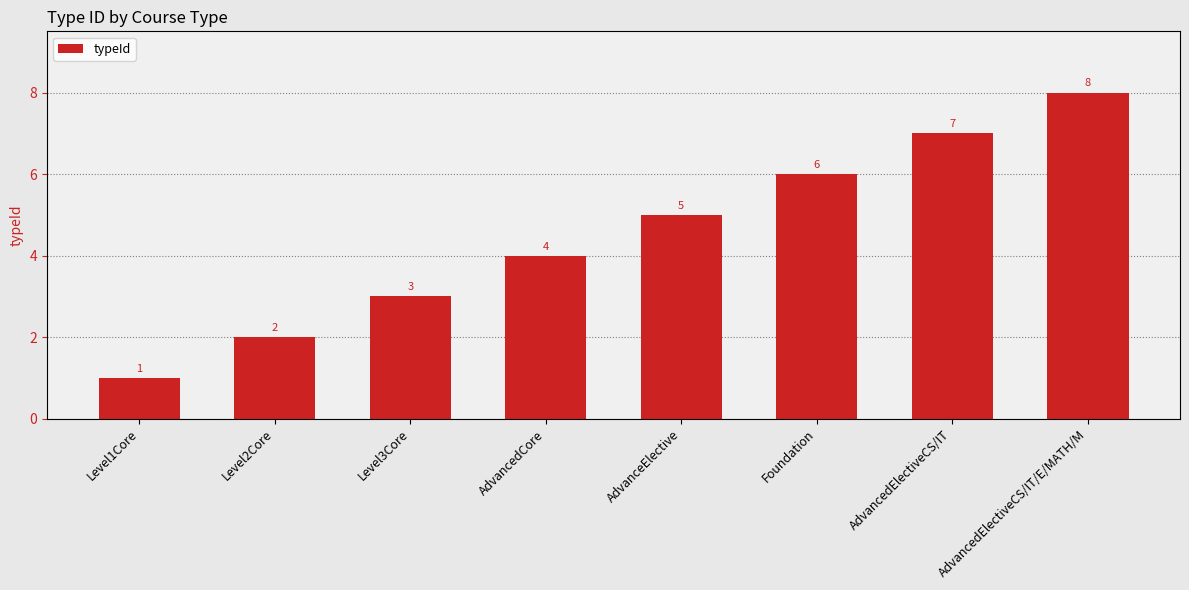

Reading left to right, what are all the values shown in this chart?

Level1Core=1	Level2Core=2	Level3Core=3	AdvancedCore=4	AdvanceElective=5	Foundation=6	AdvancedElectiveCS/IT=7	AdvancedElectiveCS/IT/E/MATH/M=8